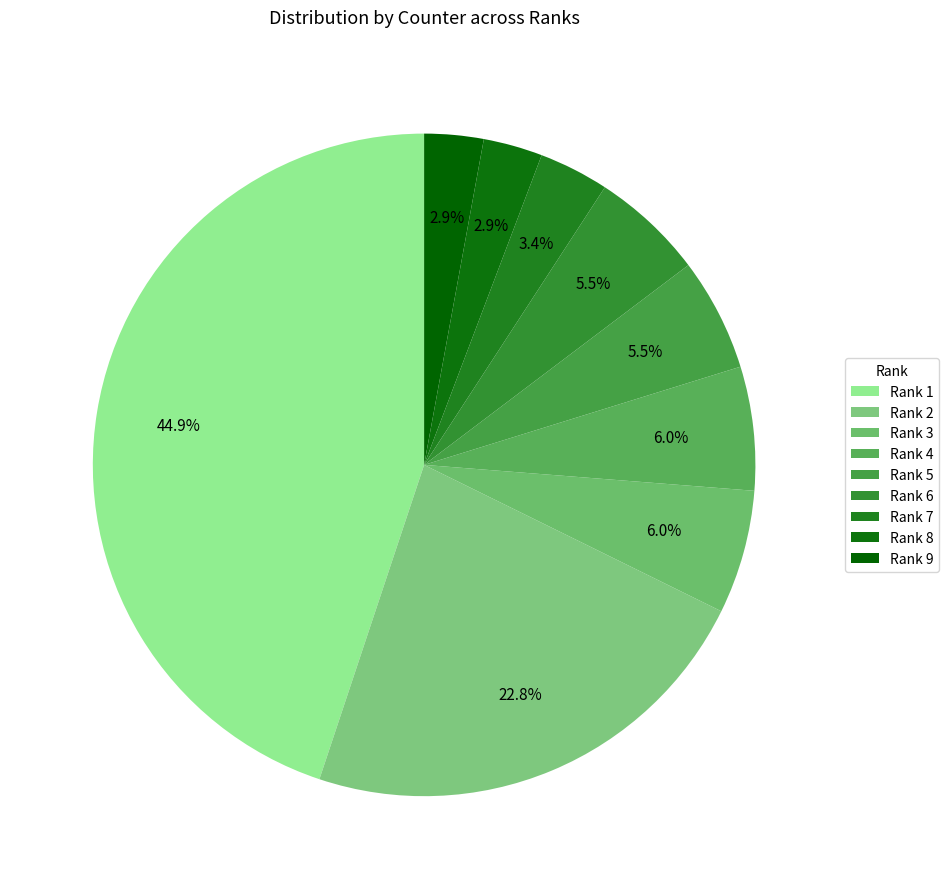

How much of the chart is everything except Rank 9?

97.1%